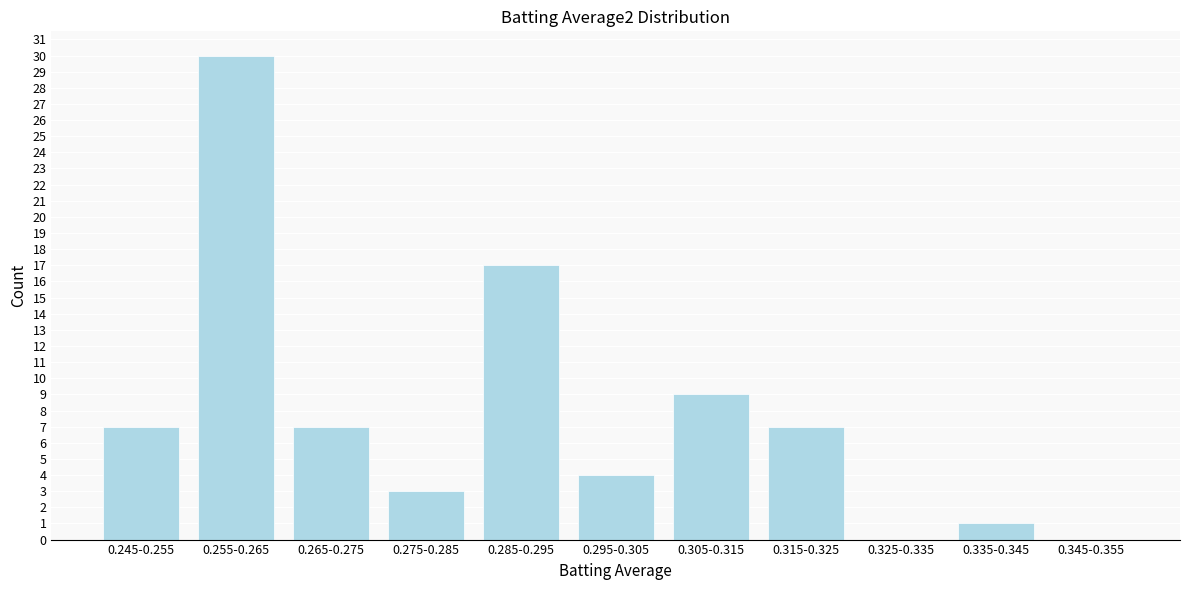

Reading right to left, list all the values displayed in this chart.

0.345-0.355=0	0.335-0.345=1	0.325-0.335=0	0.315-0.325=7	0.305-0.315=9	0.295-0.305=4	0.285-0.295=17	0.275-0.285=3	0.265-0.275=7	0.255-0.265=30	0.245-0.255=7